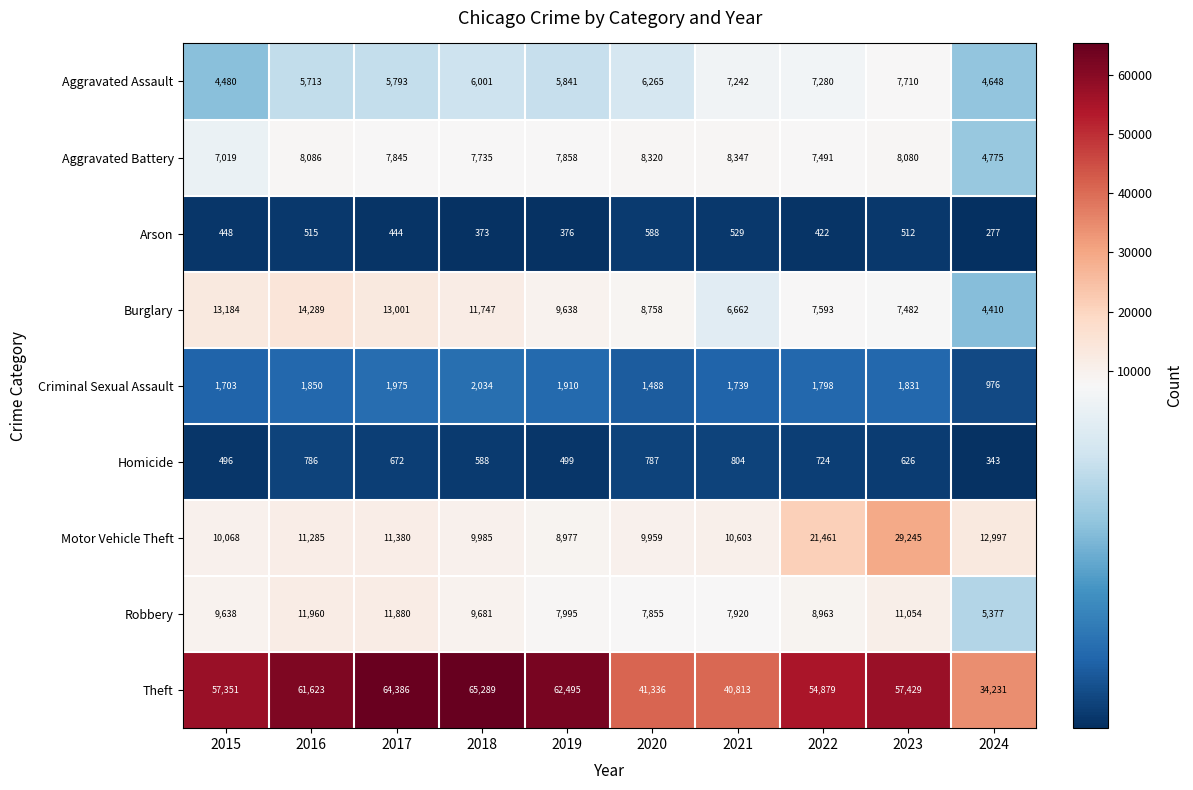

What is the greatest value displayed?

65289